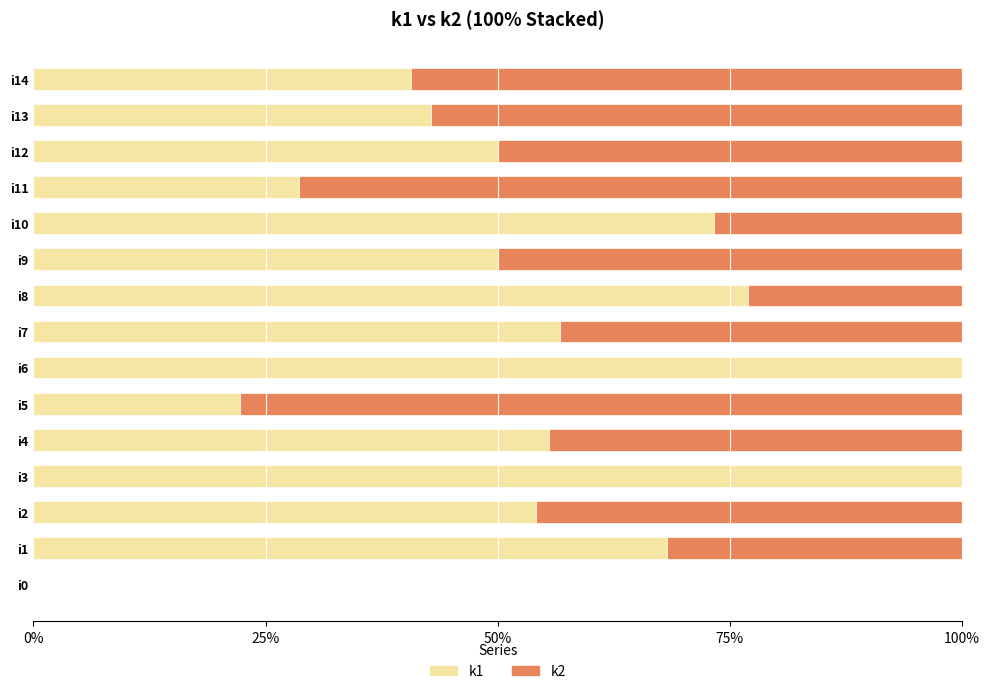

Which series has the widest spread of values?

k1